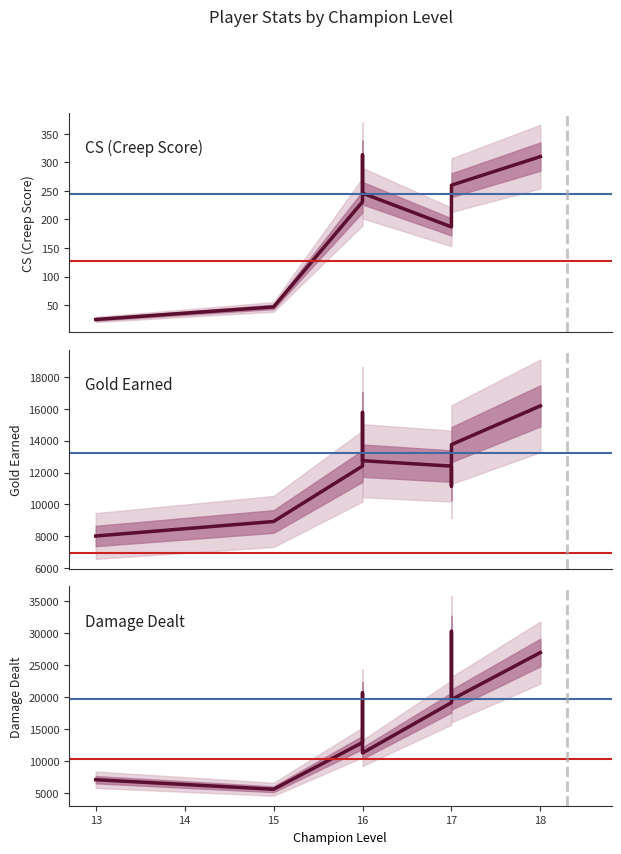

The value of CS (Creep Score) at 17 is 44. True or false?

False